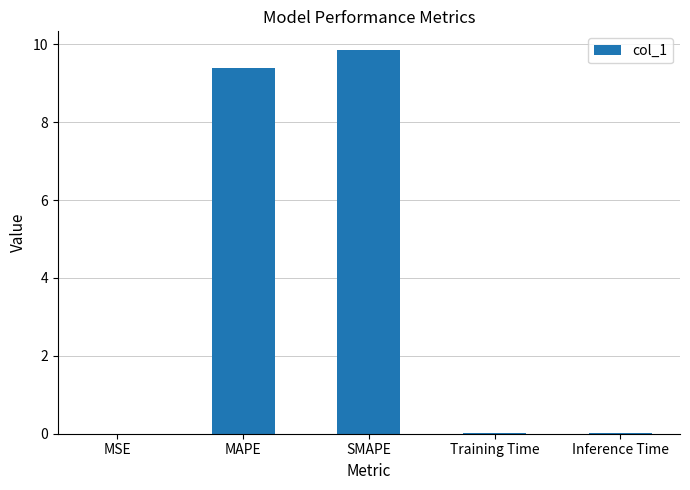

At which category does the chart reach its peak across all series?

SMAPE